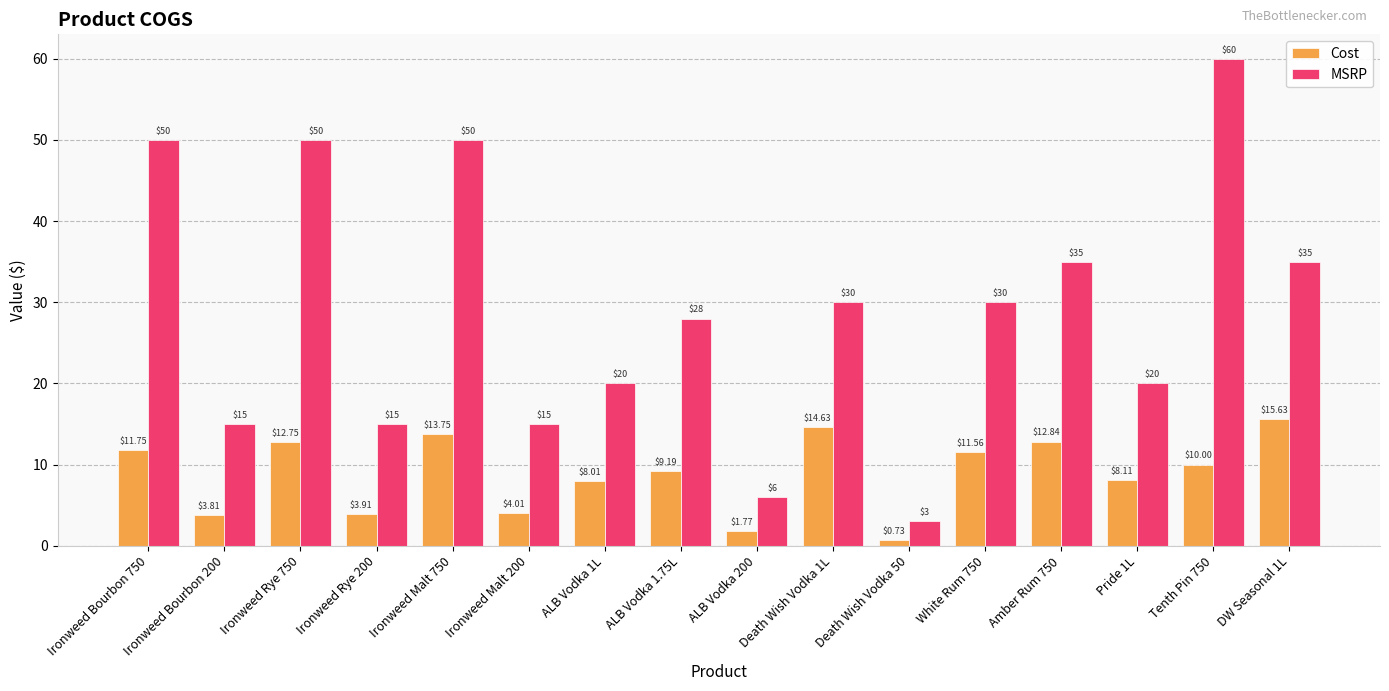

What is the sum of all MSRP values?

462.0